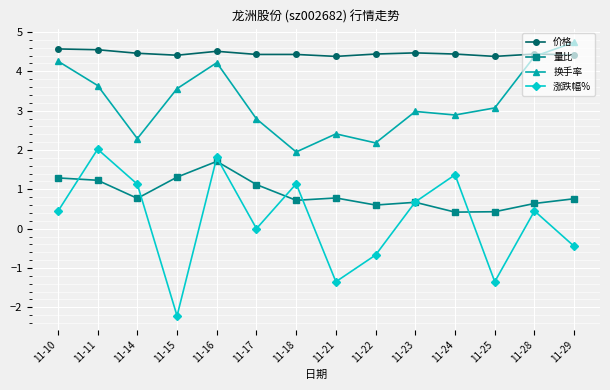

What is the difference between the 涨跌幅% values at 11-28 and 11-24?

0.9